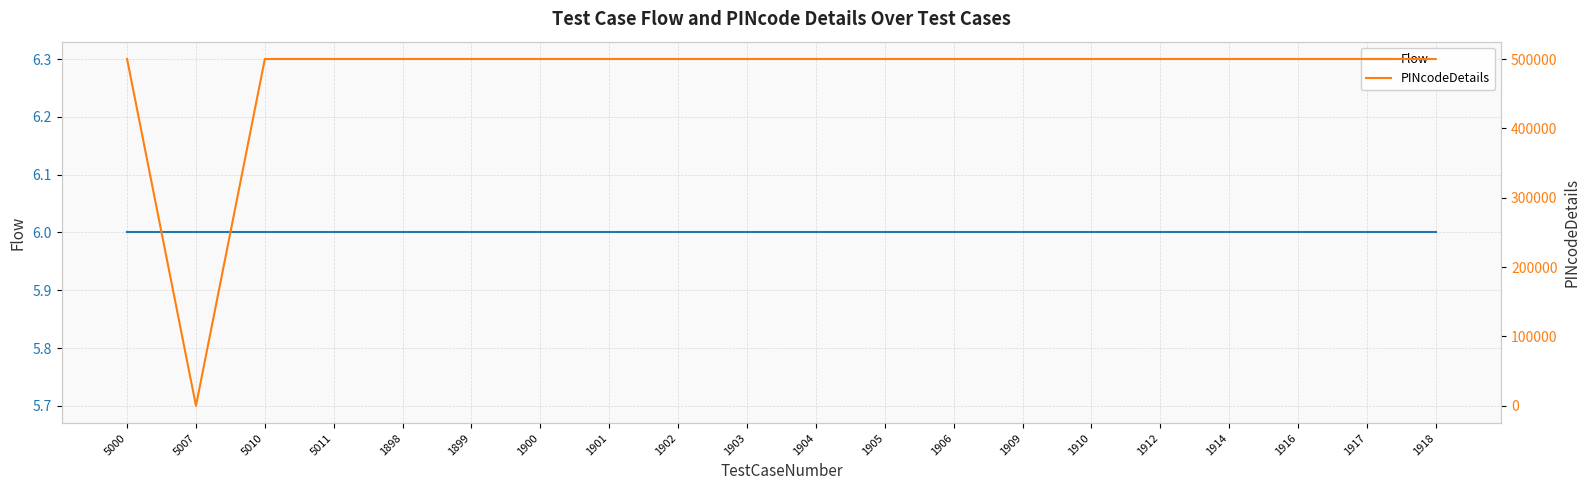

What position from the left is 5011?

4